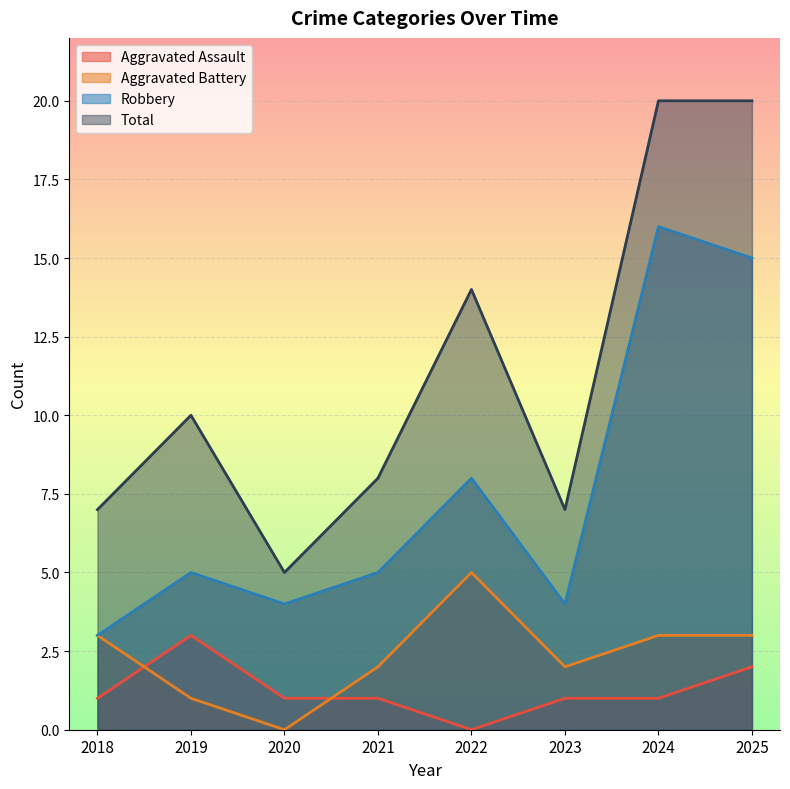

Between 2018 and 2025, which series saw the biggest shift?

Total